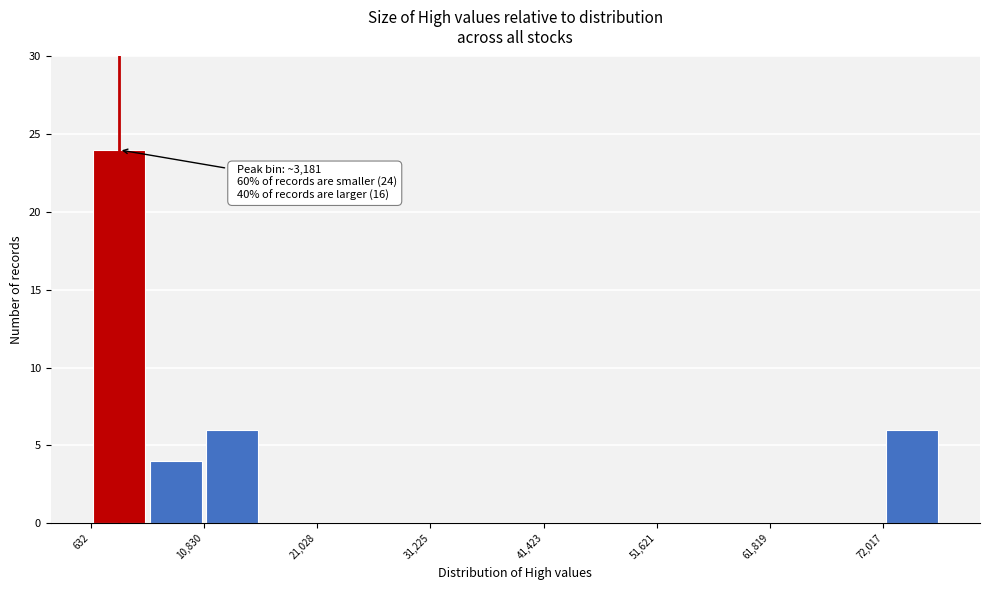

Read against the x-axis, roughly where is the centre of the tallest bar?

4000